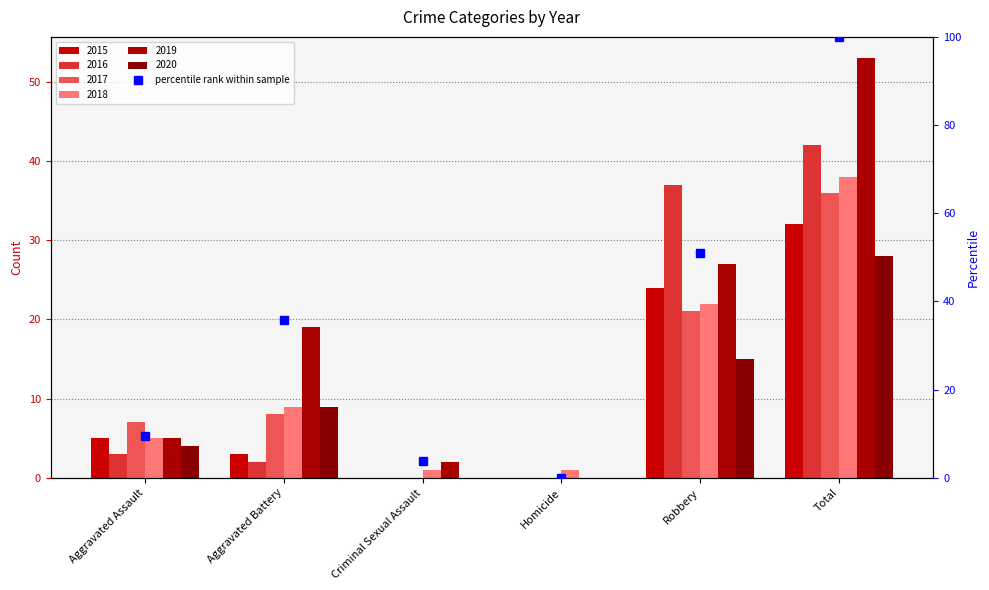

The chart shows a value of 67.2 at Homicide. True or false?

False